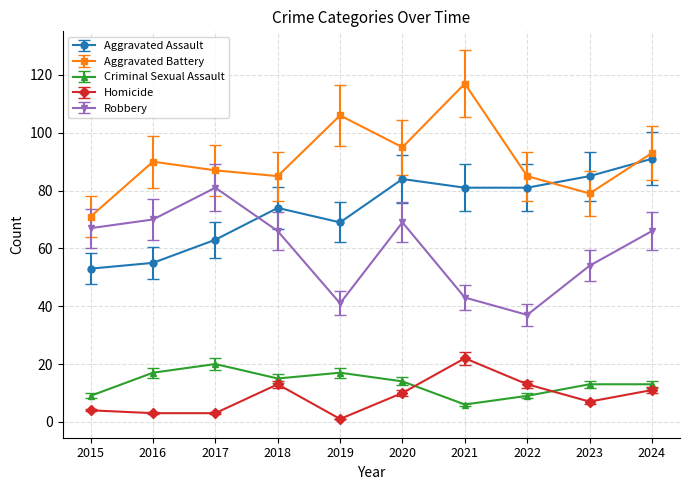

Which series changed the most between 2017 and 2024?

Aggravated Assault